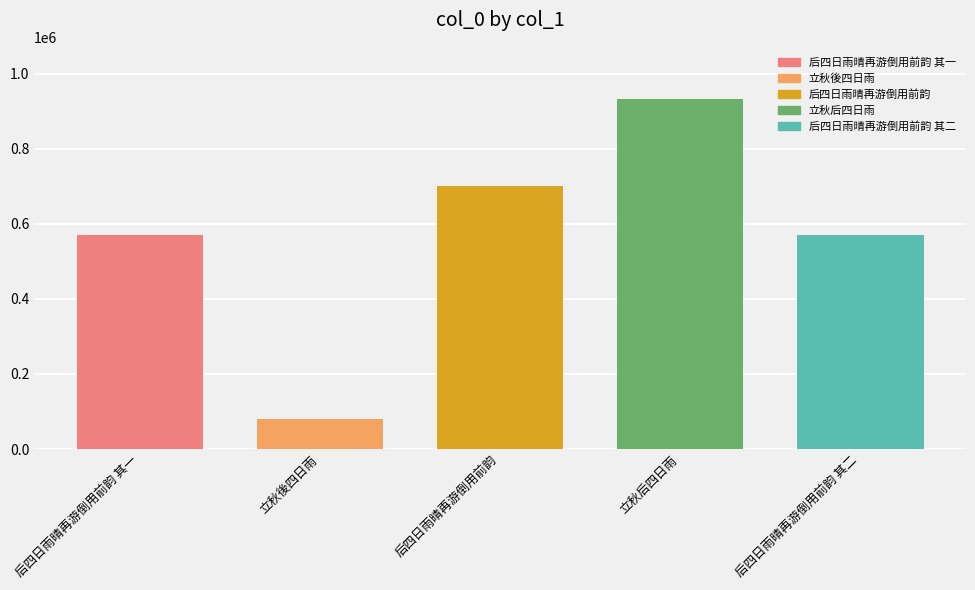

Is it true that the value at 后四日雨晴再游倒用前韵 is 701109?

True